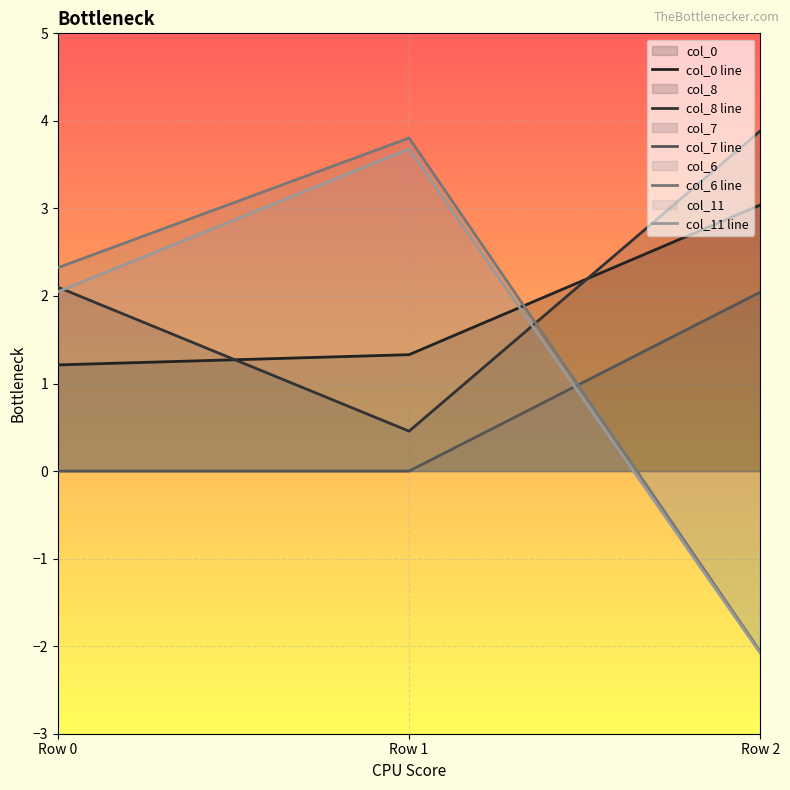

How many values in col_11 line are above zero?

2